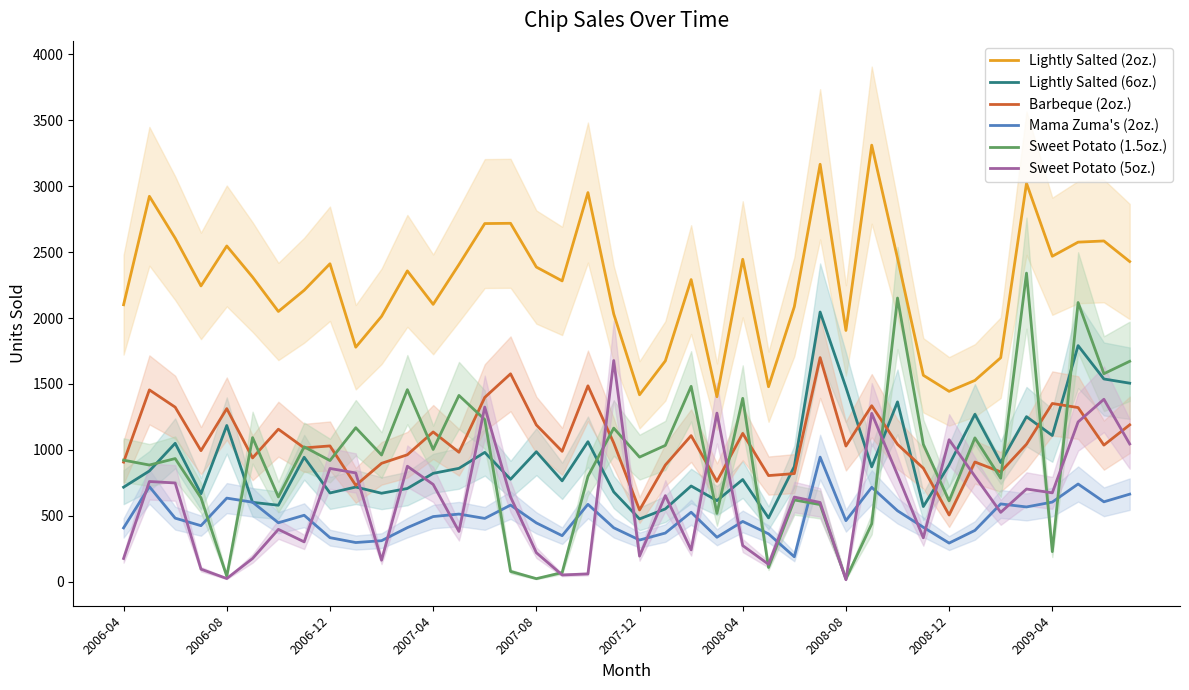

True or false: Lightly Salted (6oz.) has more than 0 points higher than both neighbors.

True